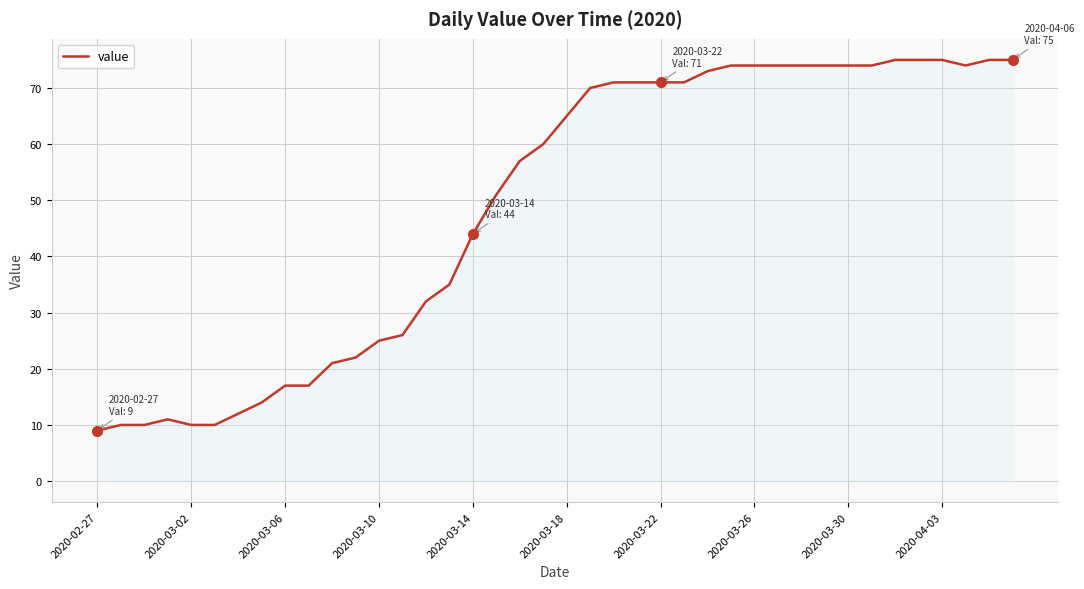

What is the minimum value shown in the chart?

9